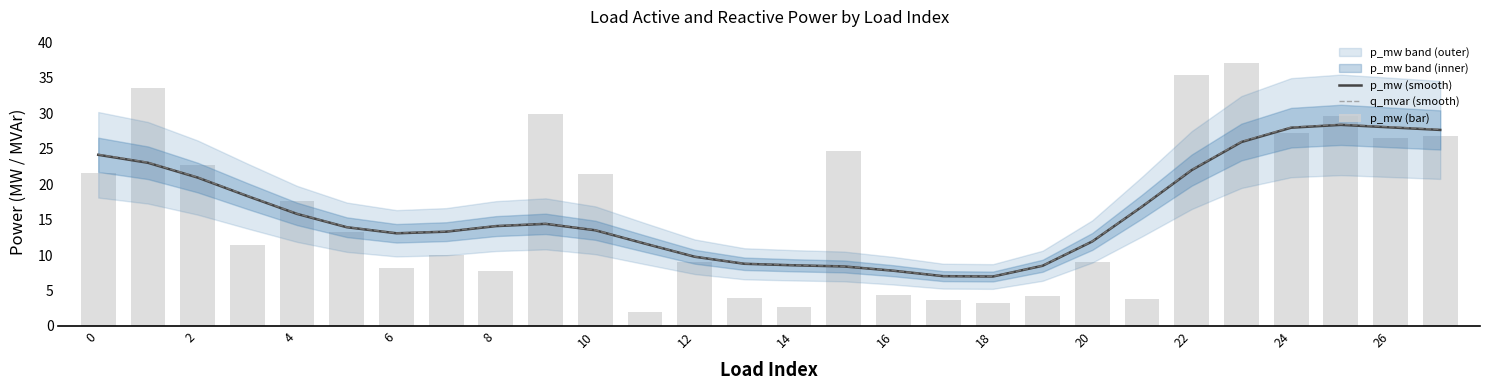

Is it true that p_mw (smooth) equals 17.0 at 27?

False